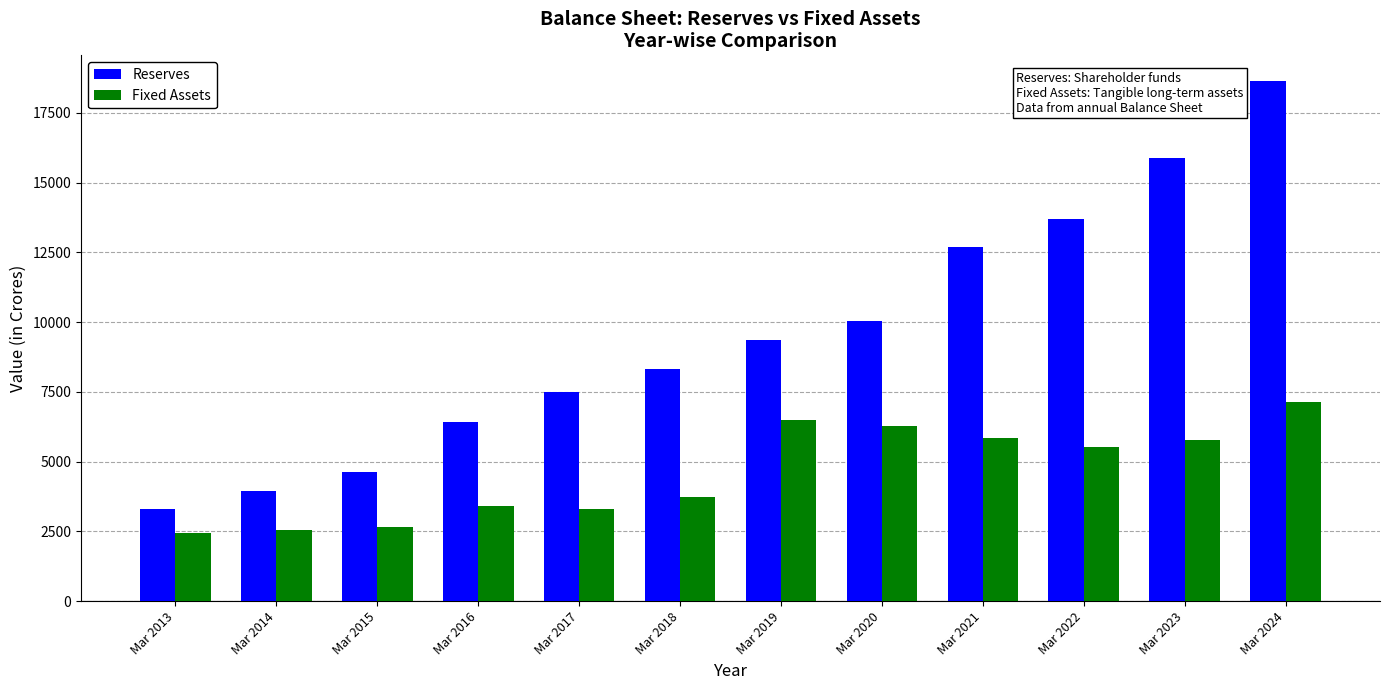

The Fixed Assets series shows 11499 at Mar 2024. True or false?

False